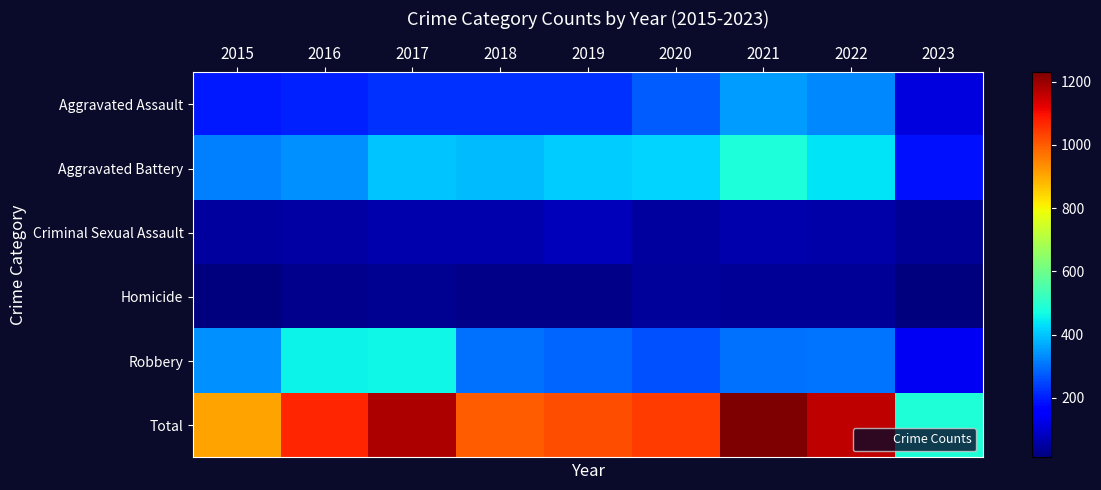

True or false: Total has a value of 484 at 2019.

False